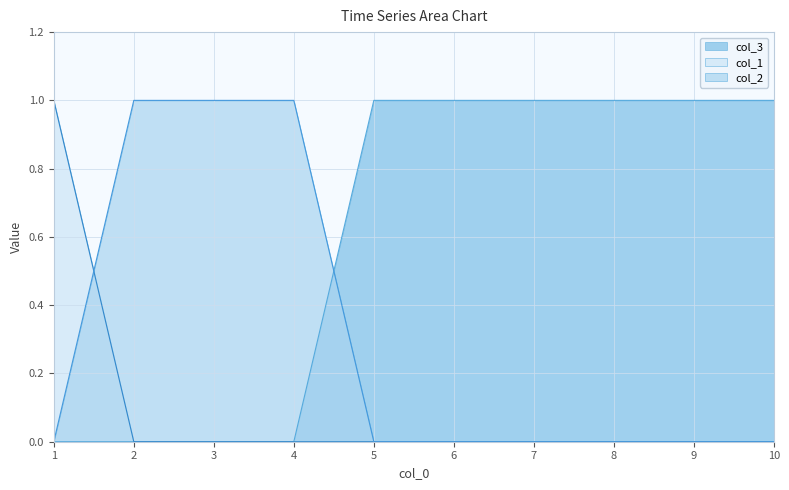

Which series ends up on top after the final intersection of col_2 and col_3?

col_3